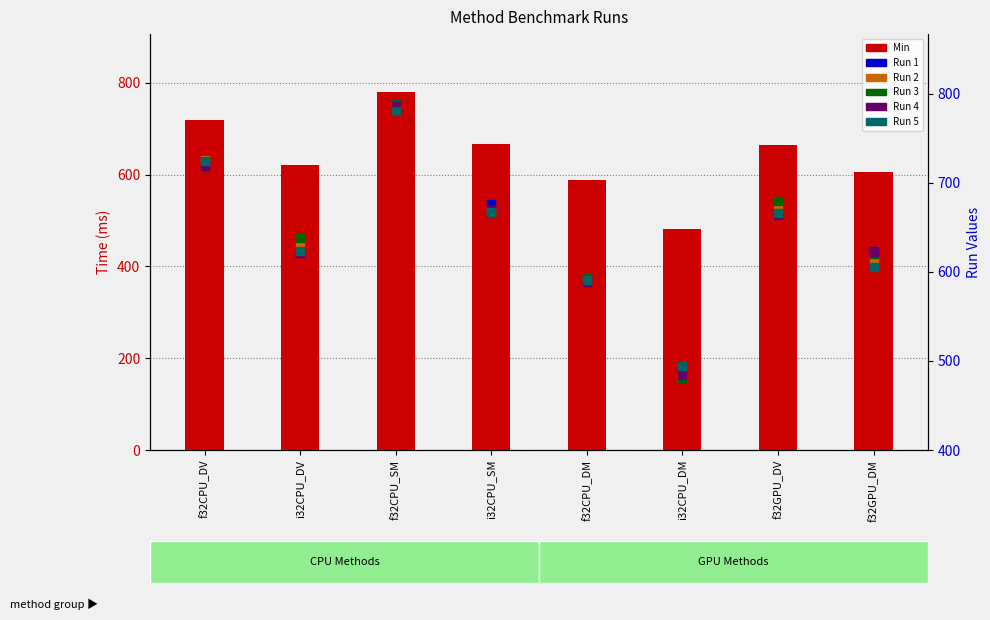

Which series has the largest total across all categories?

Run 3